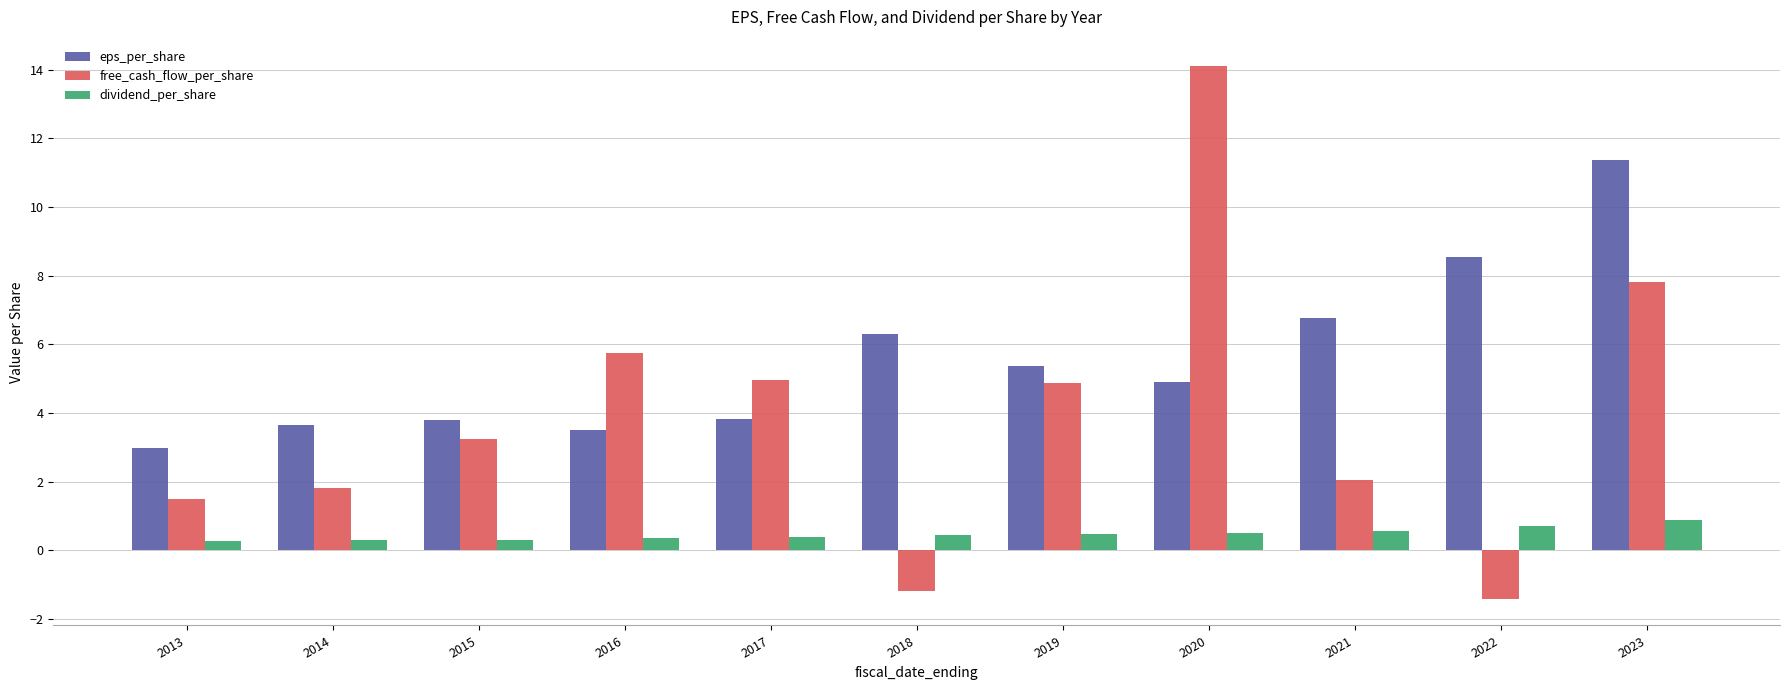

What is the smallest value displayed?

-1.4